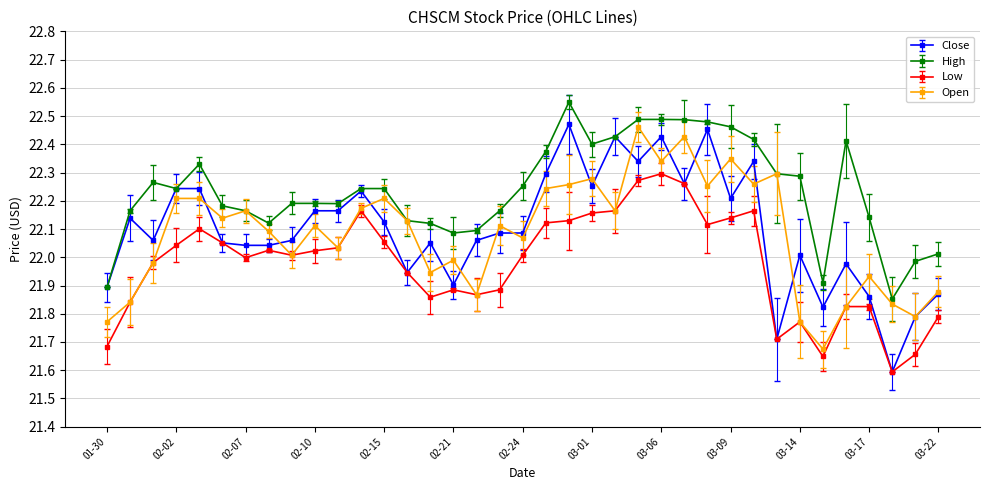

Which series has the largest range (max minus min)?

Close